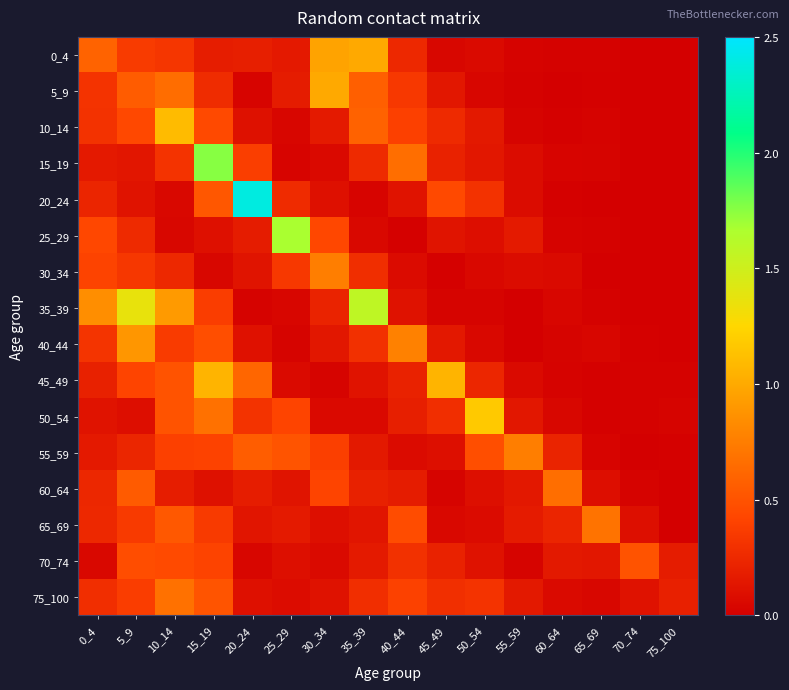

Reading left to right, list all the values displayed in this chart.

0_4: 0_4=0.6	5_9=0.4	10_14=0.3	15_19=0.2	20_24=0.2	25_29=0.2	30_34=1.0	35_39=1.0	40_44=0.2	45_49=0.0	50_54=0.1	55_59=0.0	60_64=0.0	65_69=0.0	70_74=0.0	75_100=0.0
5_9: 0_4=0.3	5_9=0.6	10_14=0.7	15_19=0.3	20_24=0.0	25_29=0.2	30_34=1.0	35_39=0.6	40_44=0.3	45_49=0.1	50_54=0.0	55_59=0.0	60_64=0.0	65_69=0.0	70_74=0.0	75_100=0.0
10_14: 0_4=0.3	5_9=0.4	10_14=1.1	15_19=0.4	20_24=0.1	25_29=0.0	30_34=0.2	35_39=0.6	40_44=0.4	45_49=0.3	50_54=0.2	55_59=0.0	60_64=0.0	65_69=0.0	70_74=0.0	75_100=0.0
15_19: 0_4=0.2	5_9=0.1	10_14=0.3	15_19=1.8	20_24=0.4	25_29=0.0	30_34=0.1	35_39=0.3	40_44=0.7	45_49=0.2	50_54=0.1	55_59=0.1	60_64=0.0	65_69=0.0	70_74=0.0	75_100=0.0
20_24: 0_4=0.2	5_9=0.1	10_14=0.1	15_19=0.5	20_24=2.4	25_29=0.3	30_34=0.1	35_39=0.0	40_44=0.1	45_49=0.4	50_54=0.3	55_59=0.1	60_64=0.0	65_69=0.0	70_74=0.0	75_100=0.0
25_29: 0_4=0.4	5_9=0.3	10_14=0.0	15_19=0.1	20_24=0.2	25_29=1.7	30_34=0.4	35_39=0.1	40_44=0.0	45_49=0.1	50_54=0.1	55_59=0.2	60_64=0.0	65_69=0.0	70_74=0.0	75_100=0.0
30_34: 0_4=0.4	5_9=0.3	10_14=0.2	15_19=0.0	20_24=0.1	25_29=0.3	30_34=0.8	35_39=0.3	40_44=0.1	45_49=0.0	50_54=0.1	55_59=0.1	60_64=0.1	65_69=0.0	70_74=0.0	75_100=0.0
35_39: 0_4=0.8	5_9=1.4	10_14=0.9	15_19=0.4	20_24=0.0	25_29=0.0	30_34=0.2	35_39=1.6	40_44=0.1	45_49=0.0	50_54=0.0	55_59=0.0	60_64=0.0	65_69=0.0	70_74=0.0	75_100=0.0
40_44: 0_4=0.3	5_9=0.9	10_14=0.4	15_19=0.5	20_24=0.1	25_29=0.0	30_34=0.1	35_39=0.3	40_44=0.8	45_49=0.1	50_54=0.1	55_59=0.0	60_64=0.0	65_69=0.0	70_74=0.0	75_100=0.0
45_49: 0_4=0.2	5_9=0.4	10_14=0.5	15_19=1.1	20_24=0.6	25_29=0.1	30_34=0.0	35_39=0.1	40_44=0.2	45_49=1.1	50_54=0.2	55_59=0.1	60_64=0.0	65_69=0.0	70_74=0.0	75_100=0.0
50_54: 0_4=0.1	5_9=0.1	10_14=0.5	15_19=0.7	20_24=0.3	25_29=0.4	30_34=0.1	35_39=0.1	40_44=0.2	45_49=0.3	50_54=1.2	55_59=0.1	60_64=0.0	65_69=0.0	70_74=0.0	75_100=0.0
55_59: 0_4=0.2	5_9=0.2	10_14=0.4	15_19=0.4	20_24=0.6	25_29=0.5	30_34=0.4	35_39=0.2	40_44=0.1	45_49=0.1	50_54=0.5	55_59=0.8	60_64=0.2	65_69=0.0	70_74=0.0	75_100=0.0
60_64: 0_4=0.2	5_9=0.6	10_14=0.2	15_19=0.1	20_24=0.2	25_29=0.1	30_34=0.4	35_39=0.2	40_44=0.2	45_49=0.0	50_54=0.1	55_59=0.1	60_64=0.7	65_69=0.1	70_74=0.0	75_100=0.0
65_69: 0_4=0.2	5_9=0.4	10_14=0.5	15_19=0.4	20_24=0.1	25_29=0.2	30_34=0.1	35_39=0.1	40_44=0.5	45_49=0.1	50_54=0.1	55_59=0.2	60_64=0.2	65_69=0.7	70_74=0.1	75_100=0.0
70_74: 0_4=0.1	5_9=0.5	10_14=0.5	15_19=0.4	20_24=0.0	25_29=0.1	30_34=0.1	35_39=0.2	40_44=0.3	45_49=0.2	50_54=0.1	55_59=0.0	60_64=0.2	65_69=0.1	70_74=0.5	75_100=0.2
75_100: 0_4=0.3	5_9=0.4	10_14=0.7	15_19=0.5	20_24=0.1	25_29=0.1	30_34=0.1	35_39=0.3	40_44=0.4	45_49=0.3	50_54=0.3	55_59=0.2	60_64=0.1	65_69=0.0	70_74=0.1	75_100=0.2